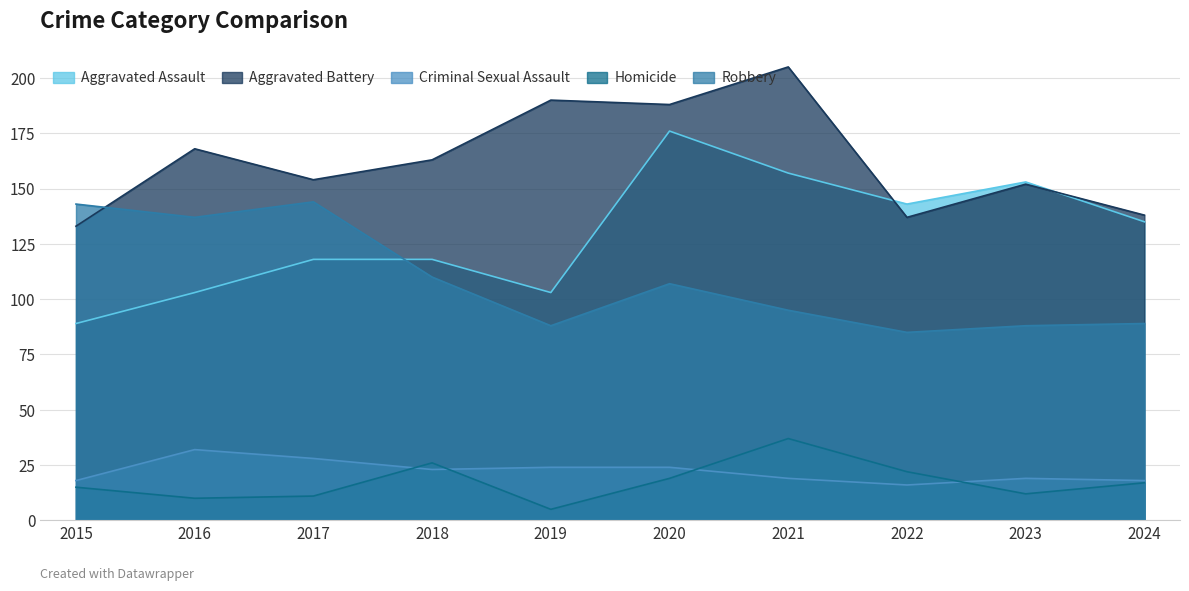

Count the number of categories in the chart.

10